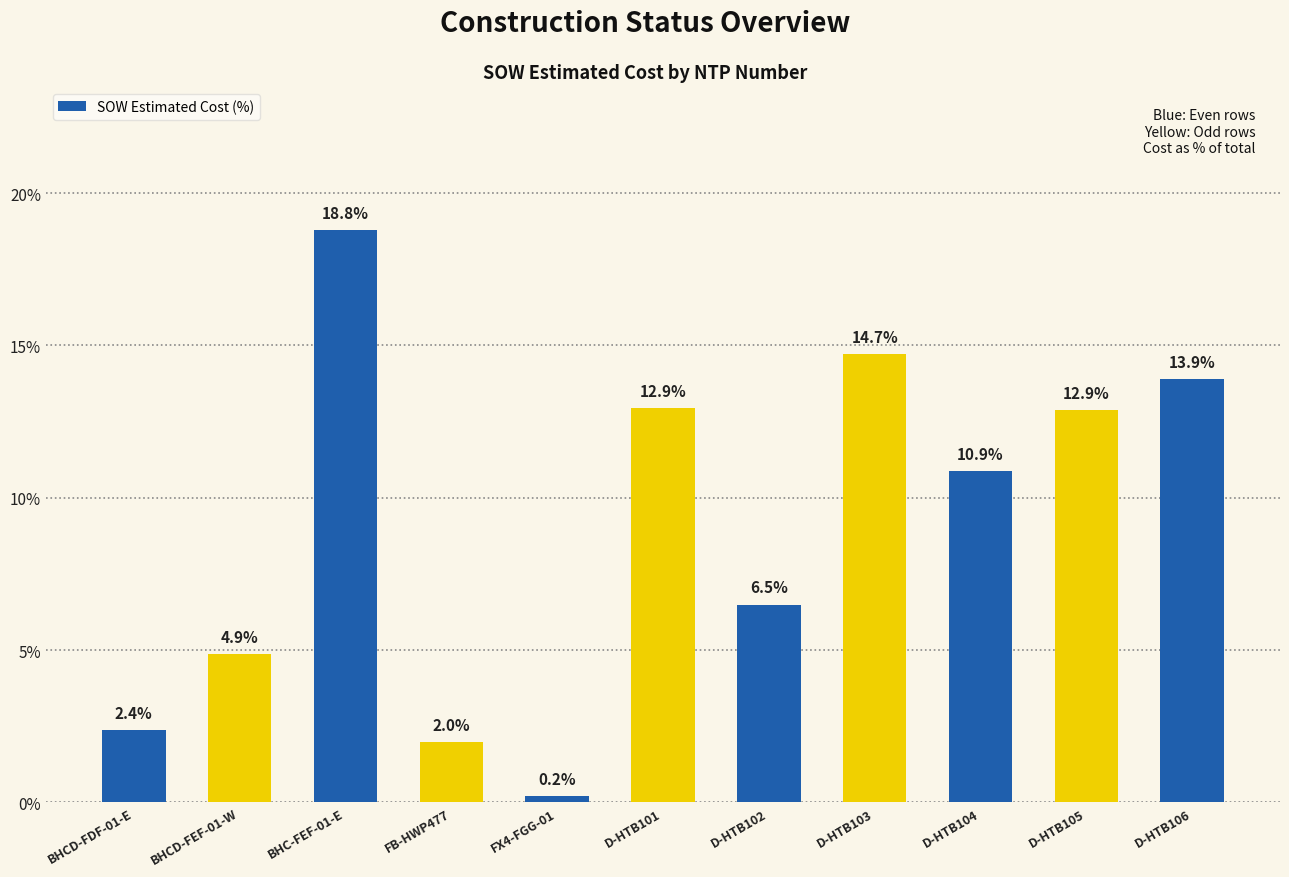

What is the sum of the values at D-HTB105 and BHC-FEF-01-E?

31.7